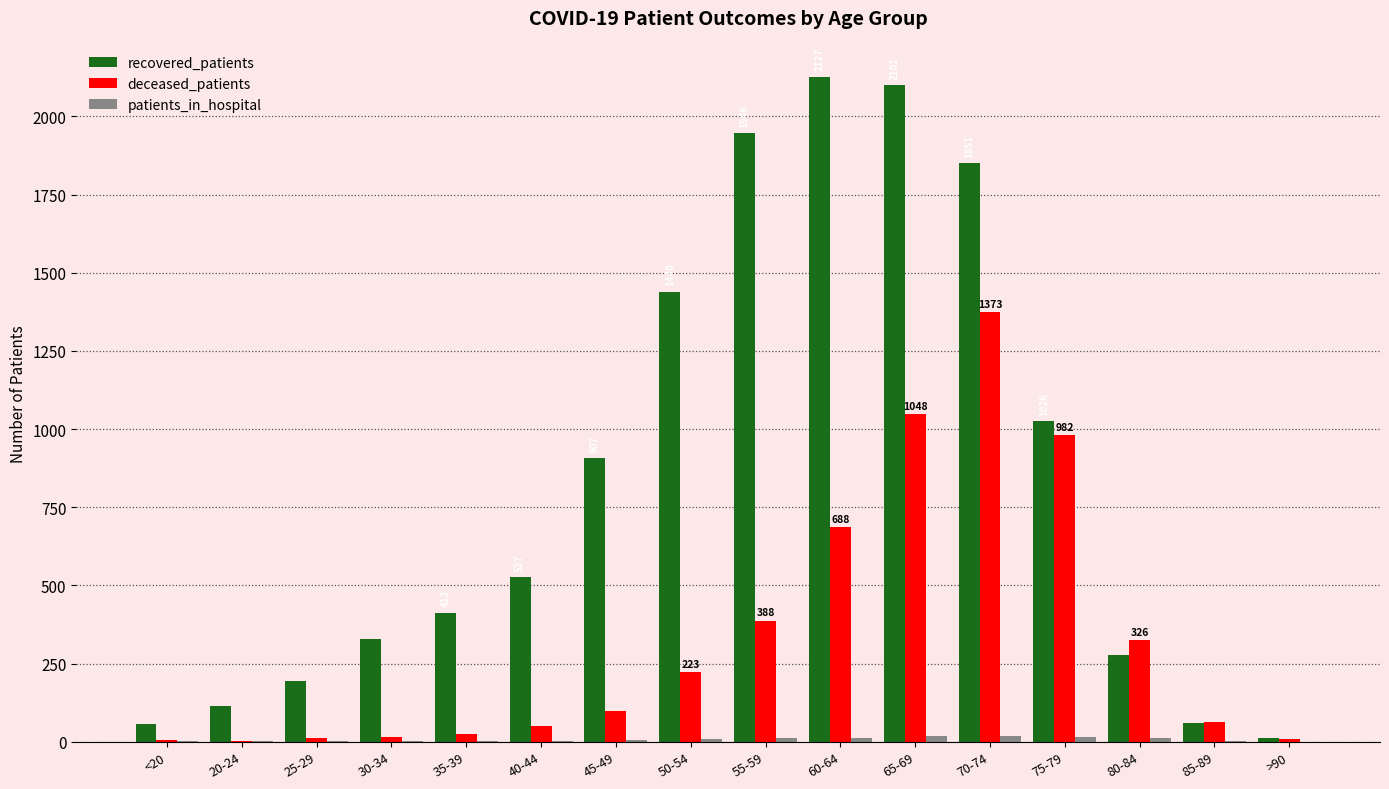

The recovered_patients series shows 1393 at 75-79. True or false?

False